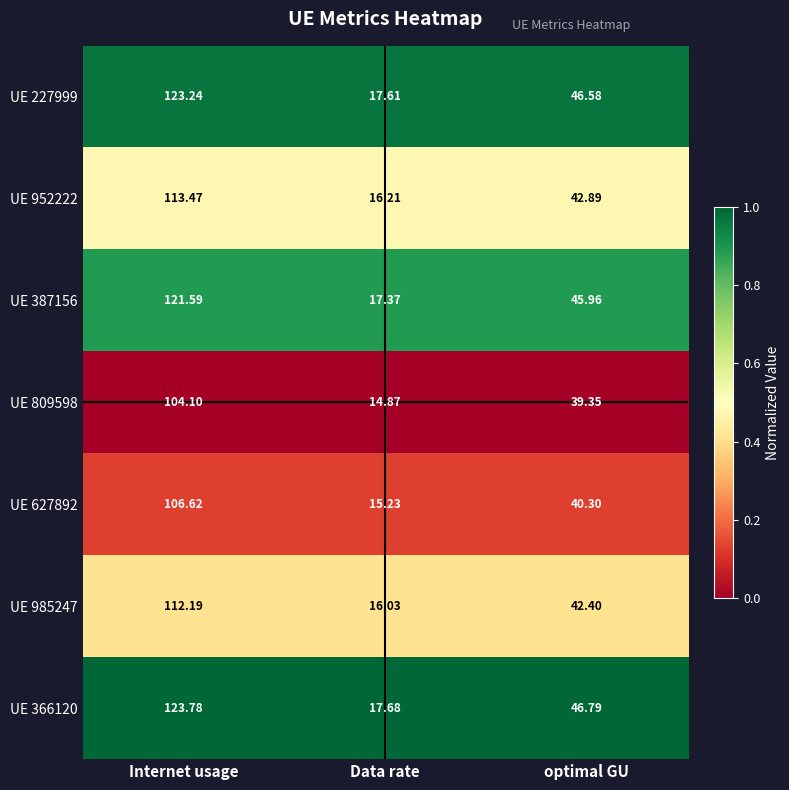

At which category does the chart reach its peak across all series?

Internet usage